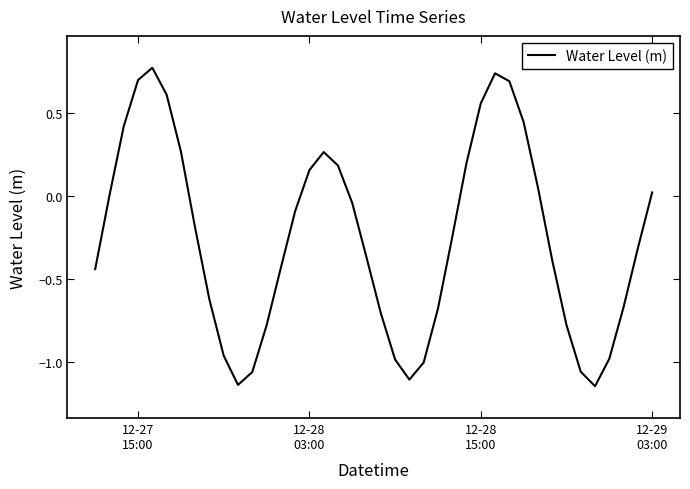

How many lines are shown in the chart?

1